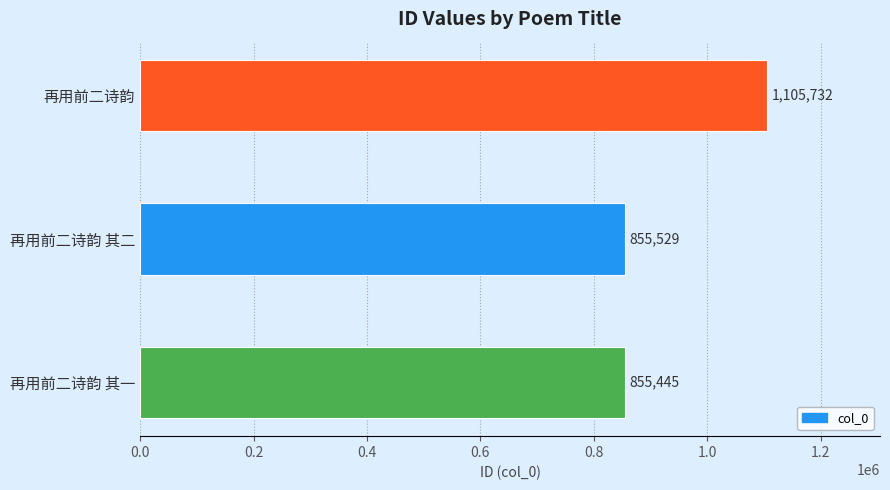

Rank the categories by value from lowest to highest.

再用前二诗韵 其一, 再用前二诗韵 其二, 再用前二诗韵